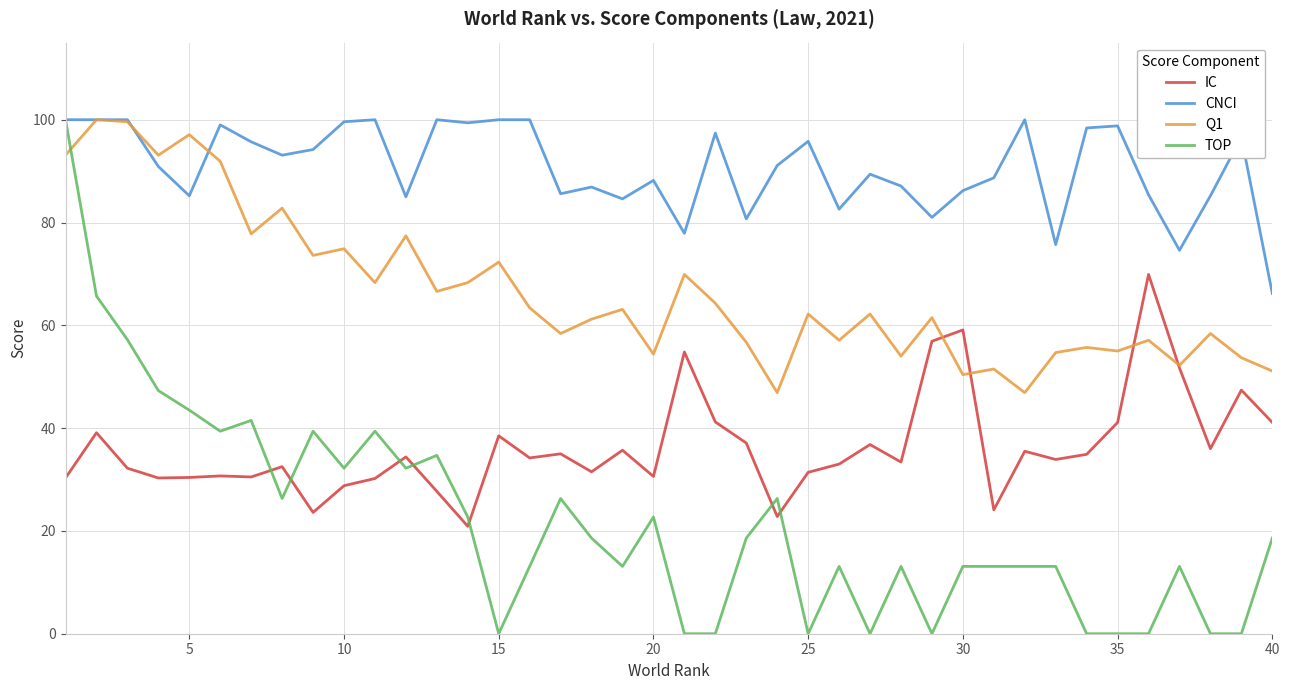

Which series has the largest range (max minus min)?

TOP